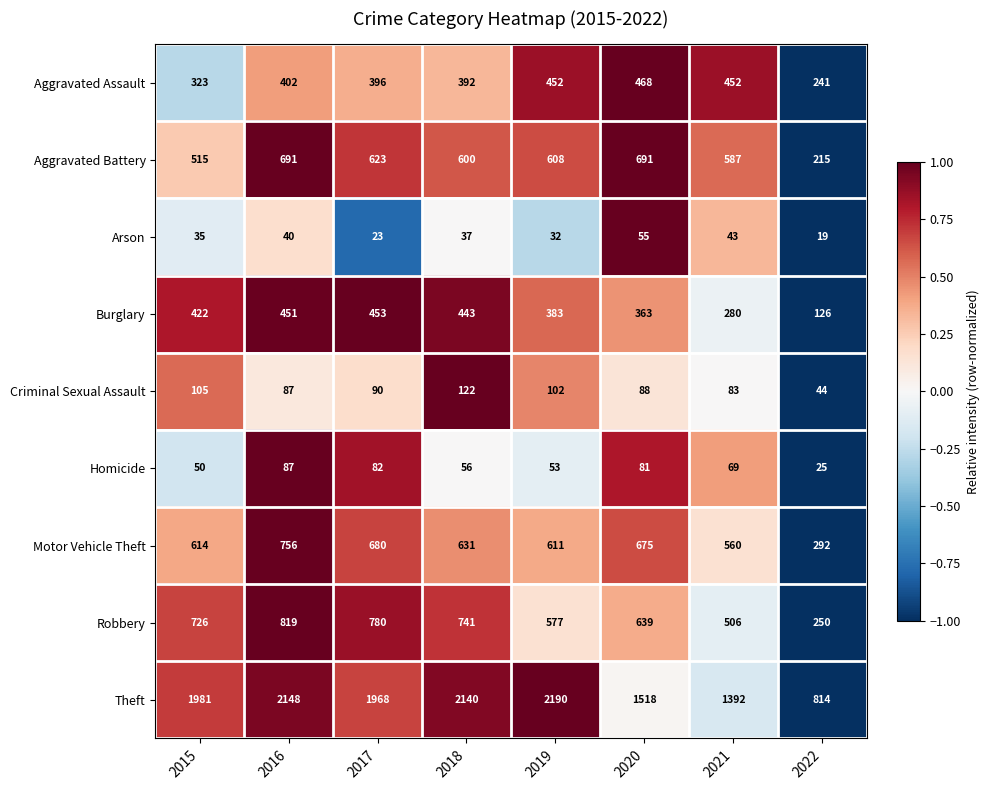

Which series has the largest total across all categories?

Theft